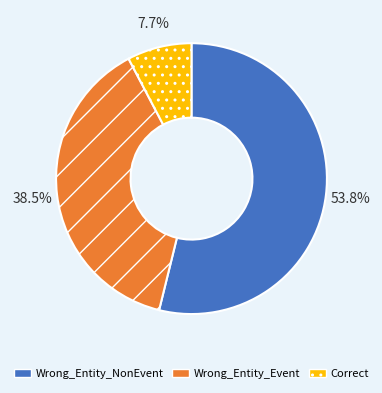

Is there a majority slice in this chart?

Yes